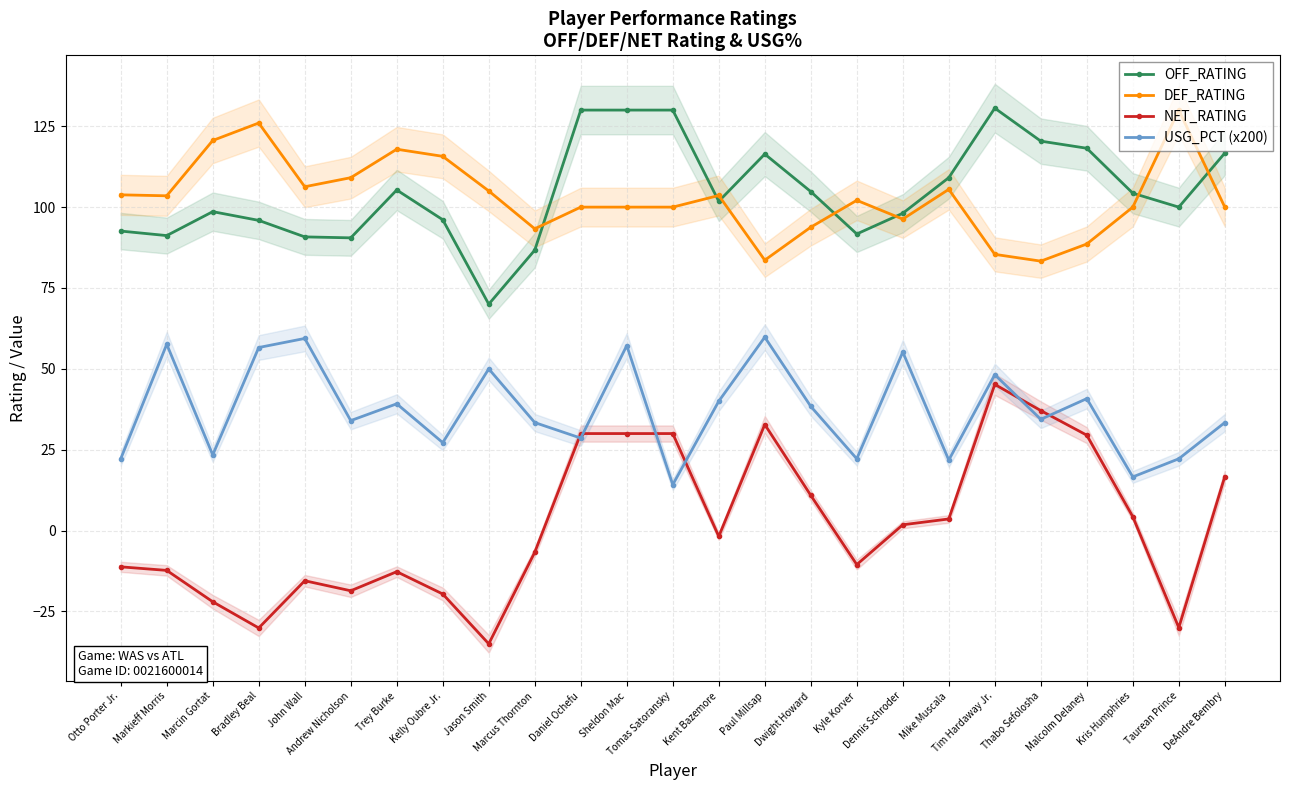

What is the greatest value displayed?

130.6